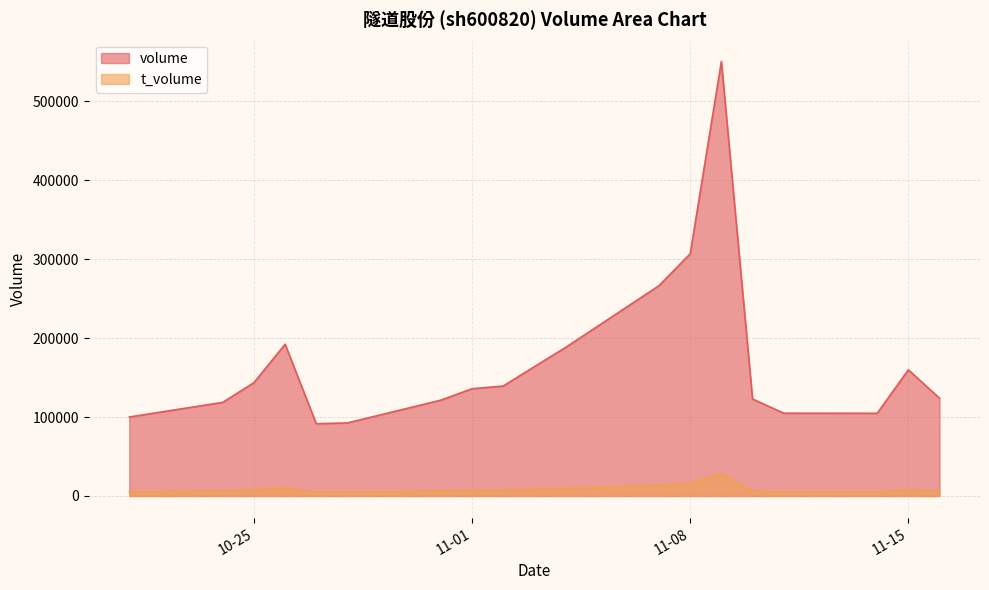

Is it true that t_volume equals 5392 at 2022-10-21?

True